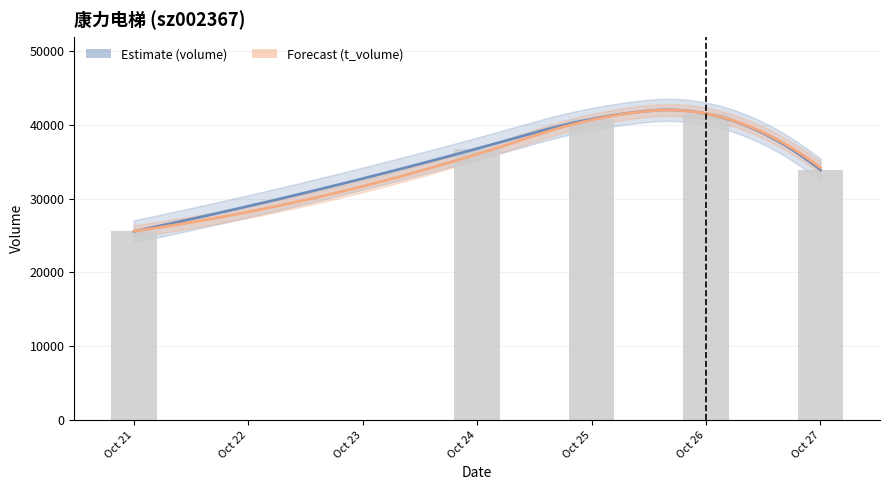

What is the value of the 3rd bar from the left?

40759